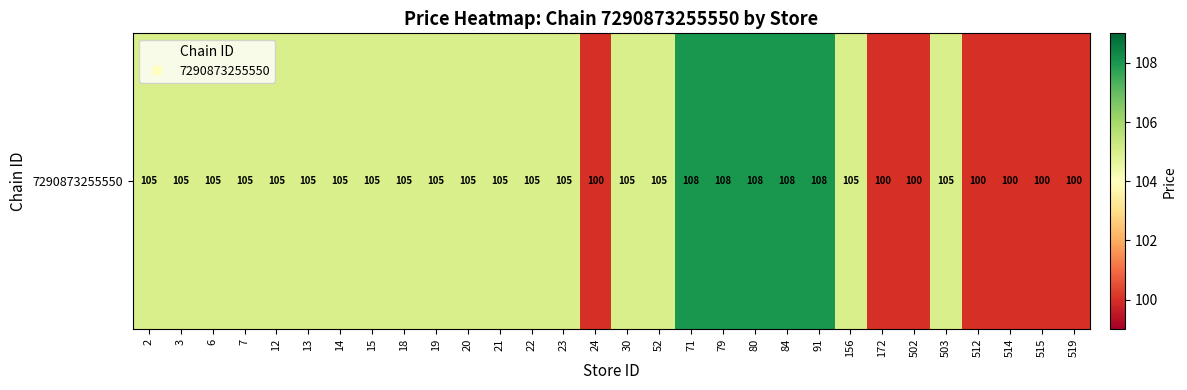

Is it true that the value at 84 is 48?

False